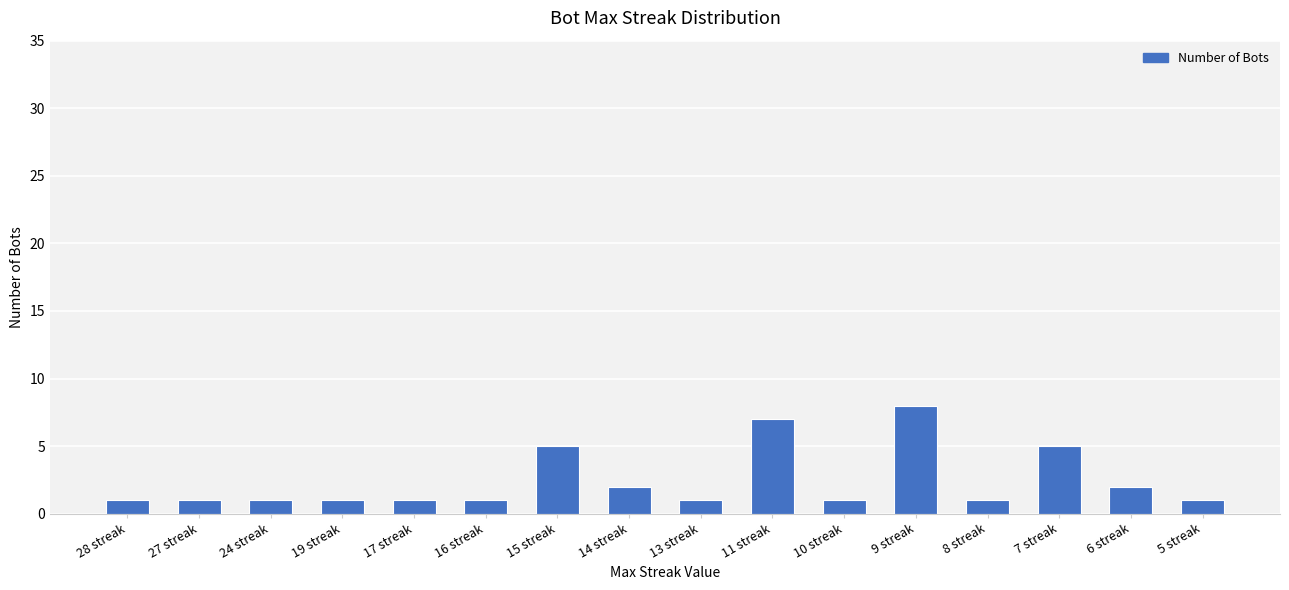

Are the bars grouped side by side (vs. stacked)?

No